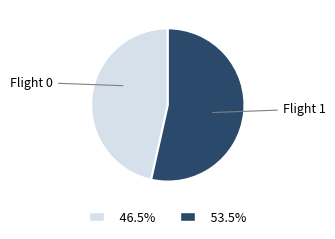

Is there a majority slice in this chart?

Yes